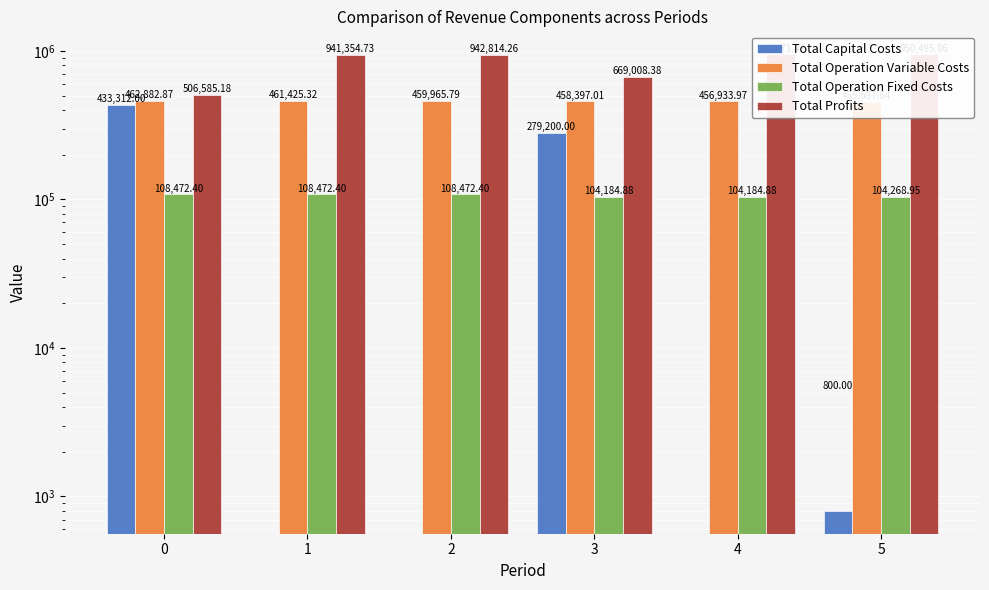

What is the difference between the Total Capital Costs values at 0 and 4?

433312.0